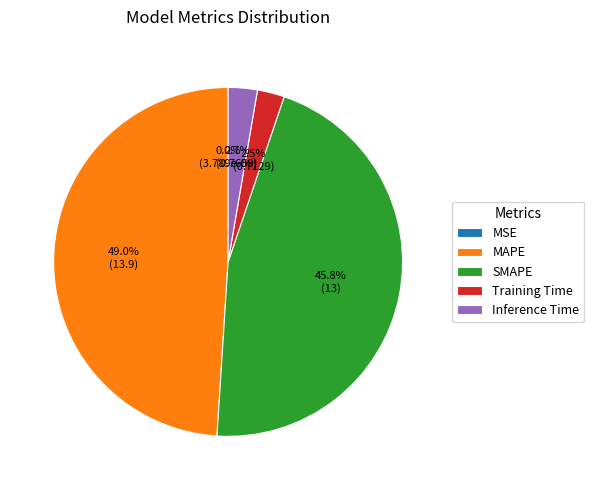

What is the total percentage of Inference Time and Training Time?

5.2%